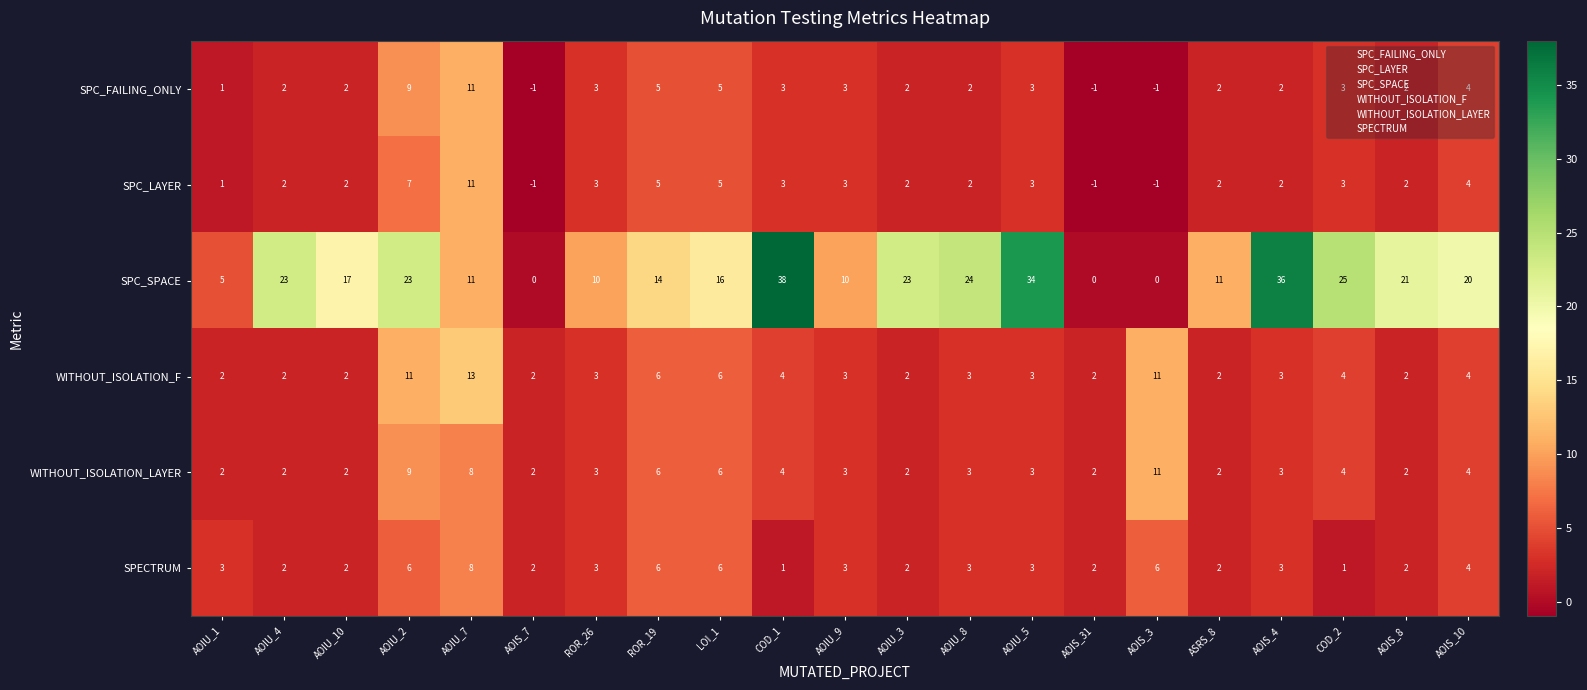

Is it true that SPC_SPACE equals 9 at ROR_19?

False